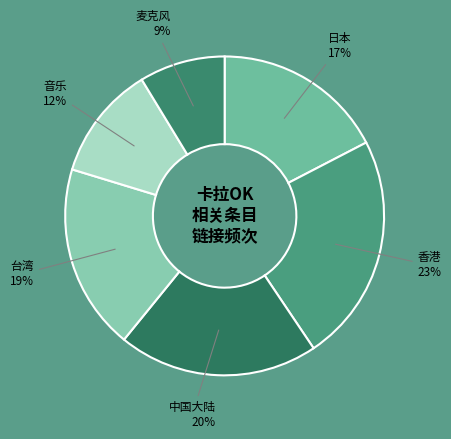

To the nearest percent, what is the difference between the largest and smallest slice percentages?

14%